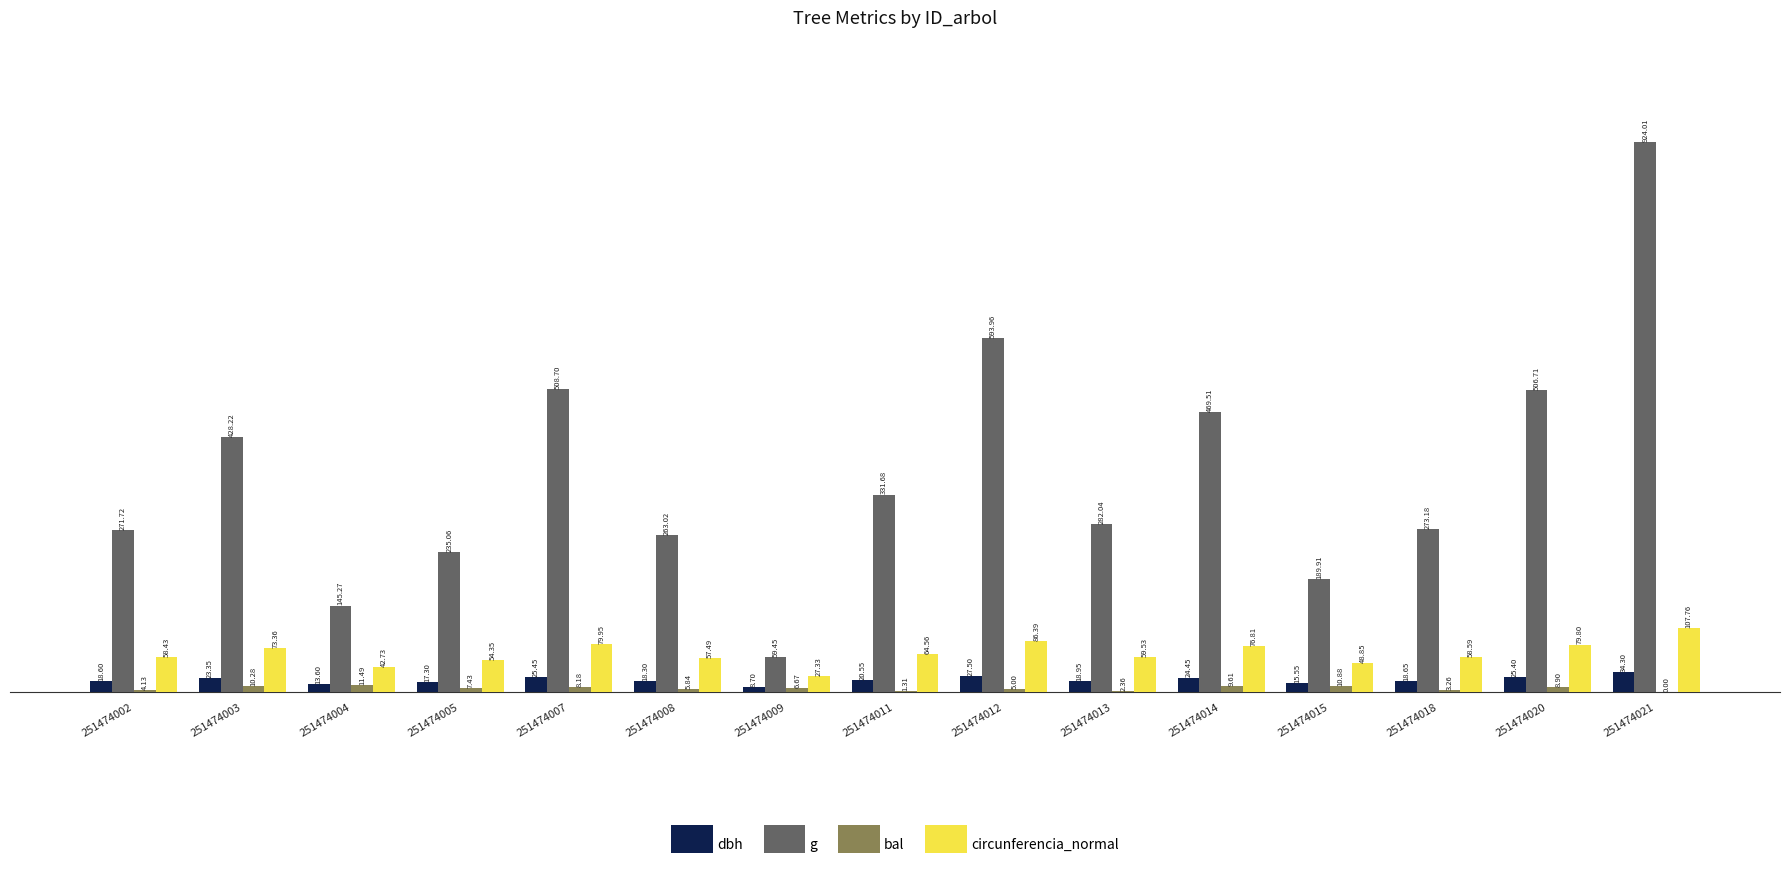

What are all the series names shown in the legend?

dbh, g, bal, circunferencia_normal